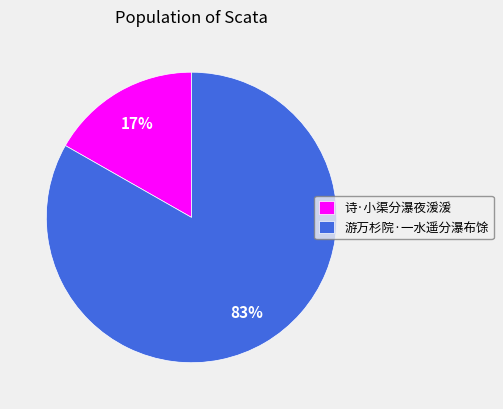

Which has a higher value, 游万杉院·一水遥分瀑布馀 or 诗·小渠分瀑夜湲湲?

游万杉院·一水遥分瀑布馀